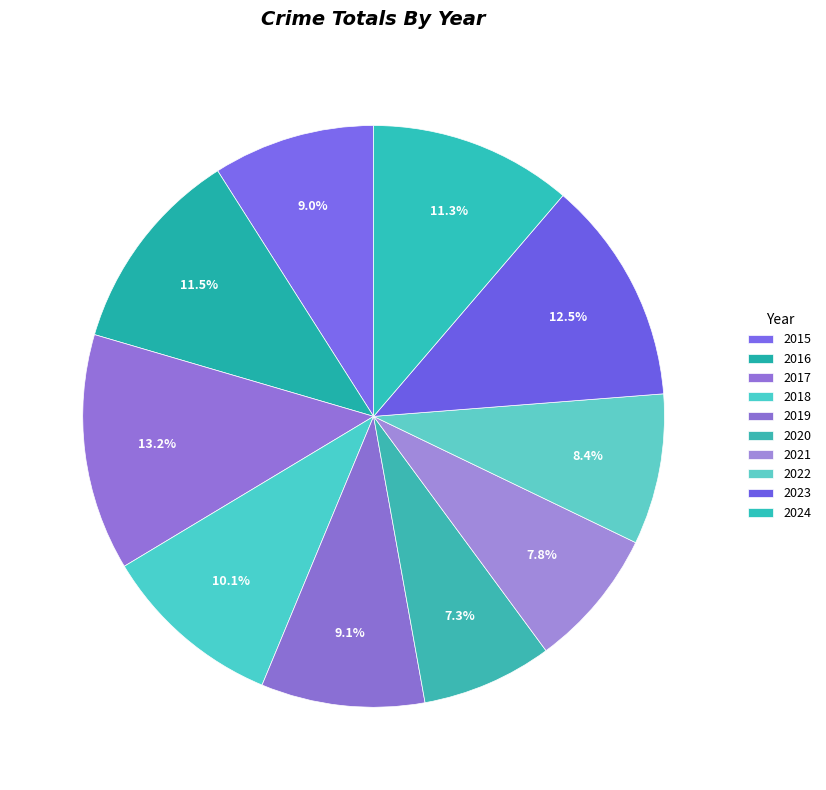

What is the largest slice in the pie chart?

2017